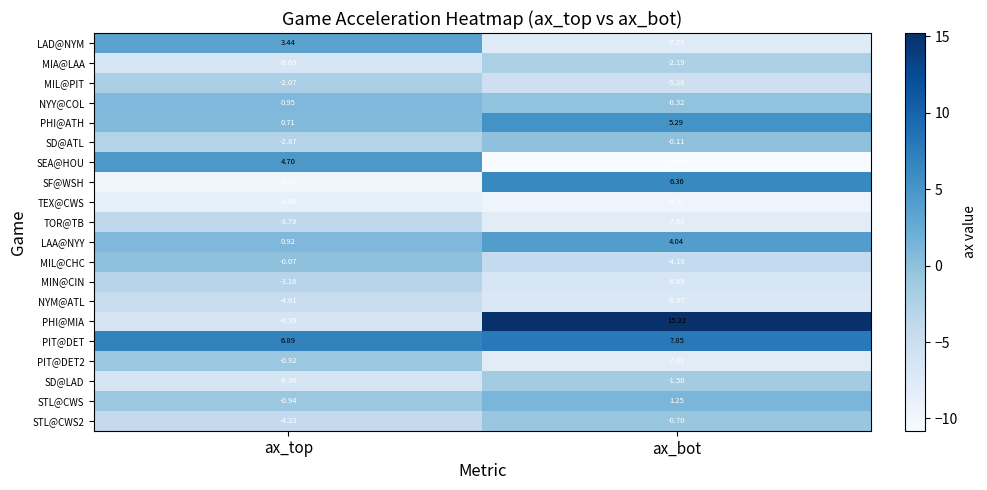

List the labels in order of TOR@TB value, largest first.

ax_top, ax_bot